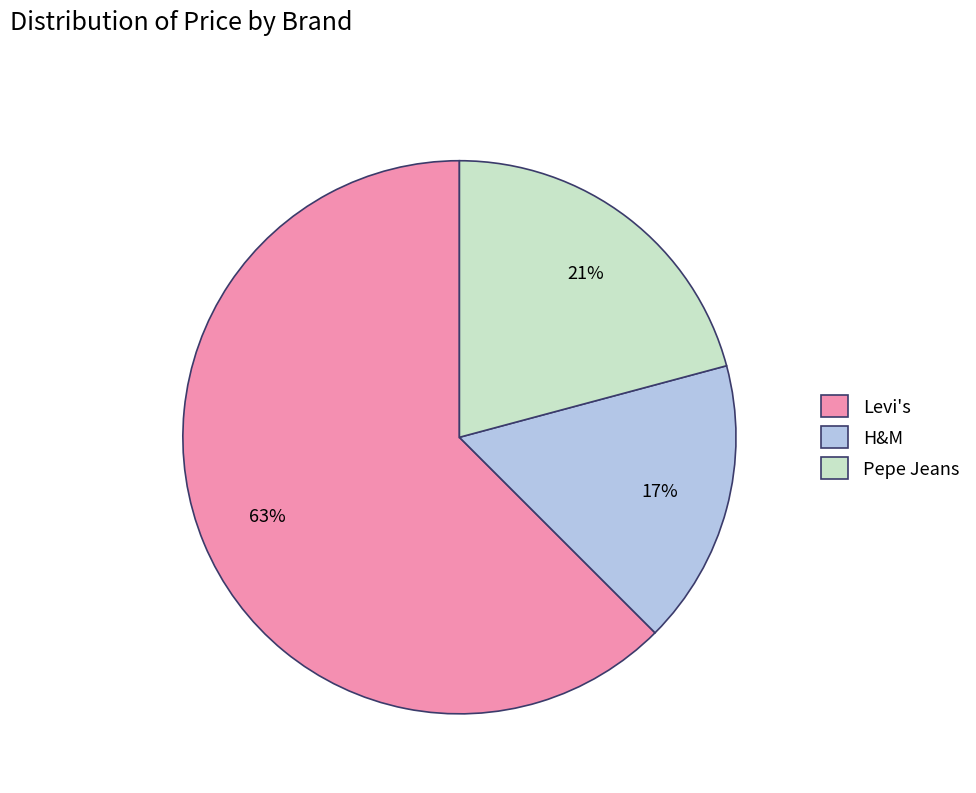

Which category has the biggest portion of the pie?

Levi's